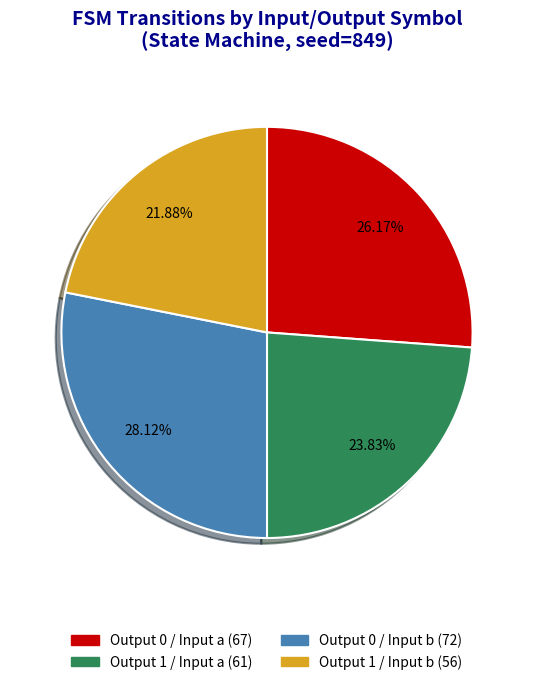

To the nearest percent, what is the average slice percentage?

25%